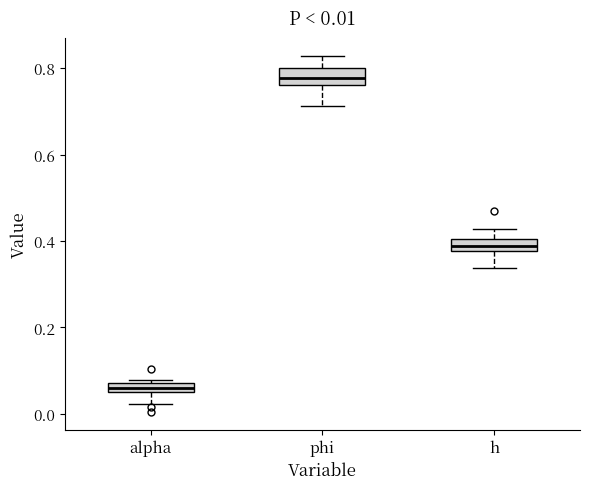

Which box's median line is the lowest?

alpha